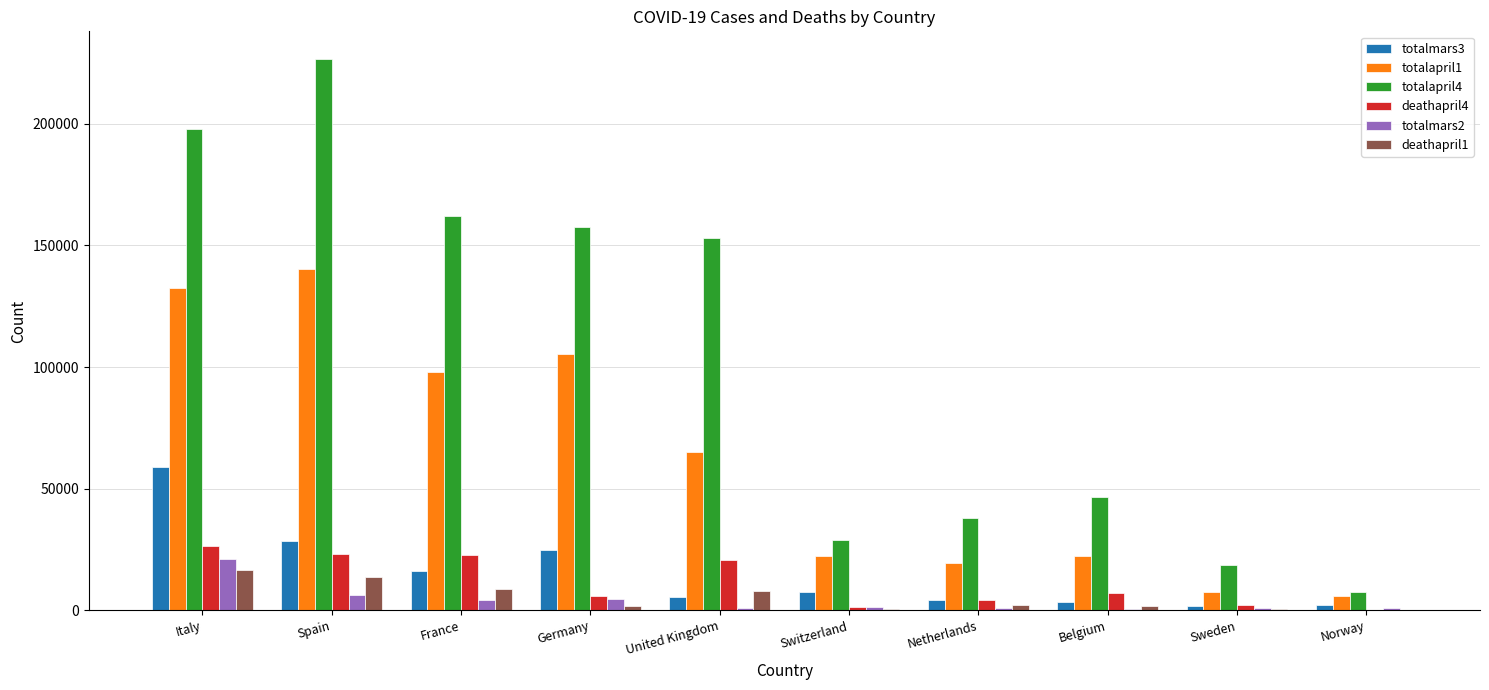

What is the approximate value of totalmars3 at Netherlands?

4204